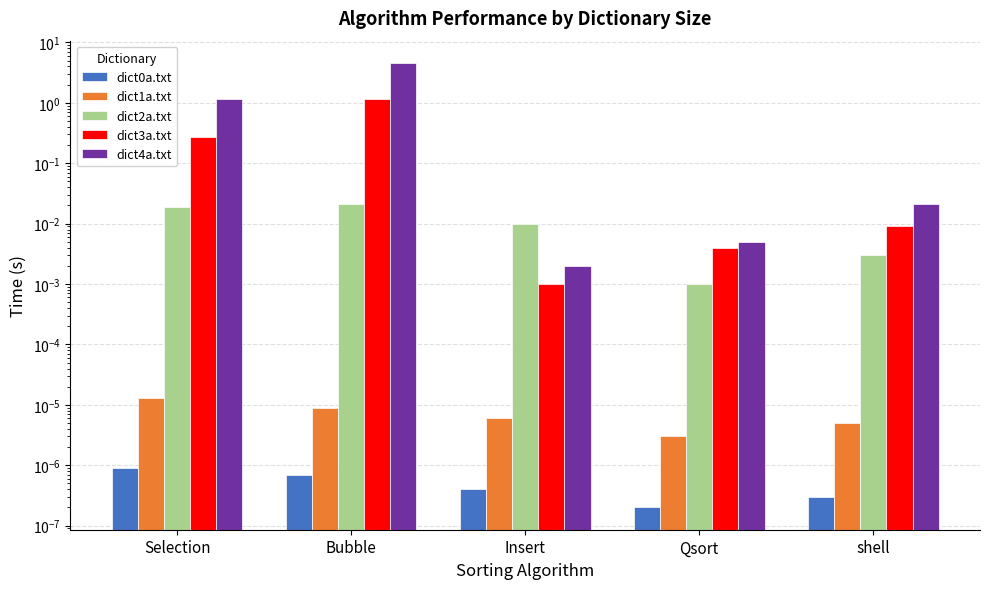

What position from the right is Selection?

5